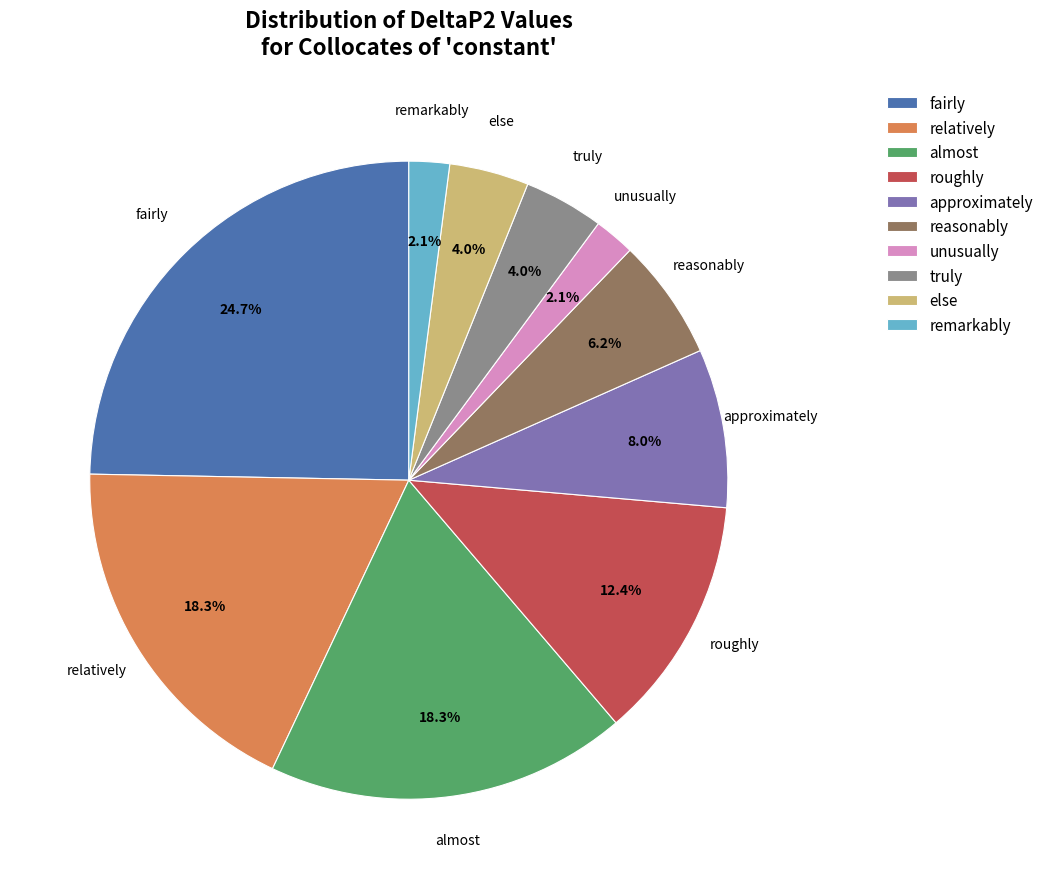

How many slices are in this pie chart?

10